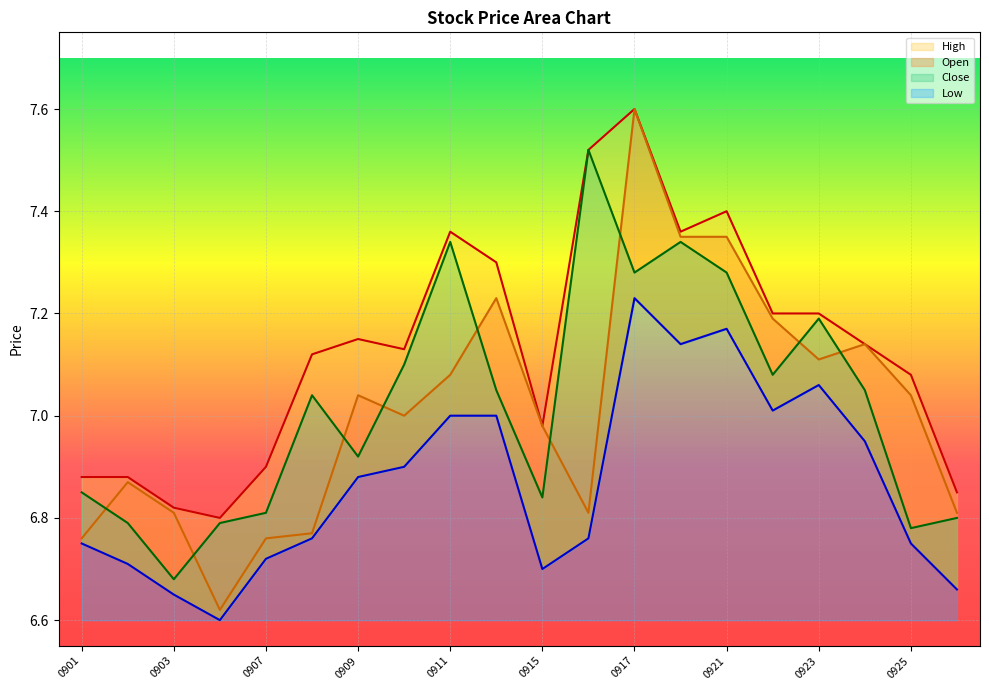

What is the spread (max minus min) of values at 20200914?

0.3